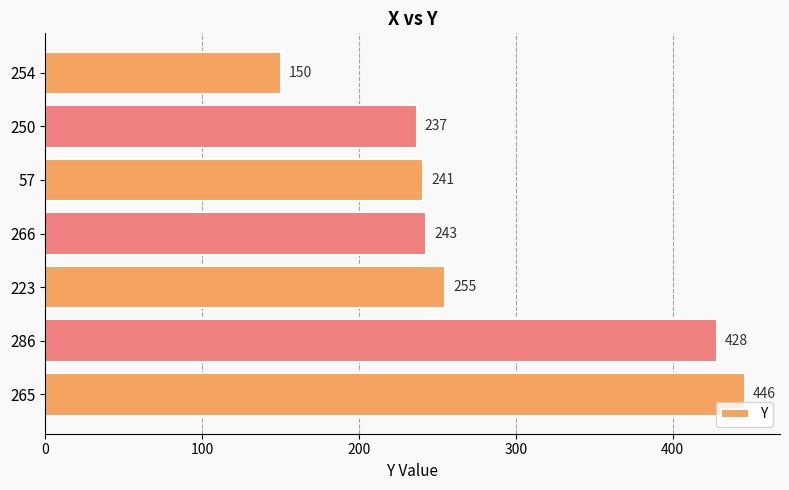

What is the label of the 3rd bar from the bottom?

223